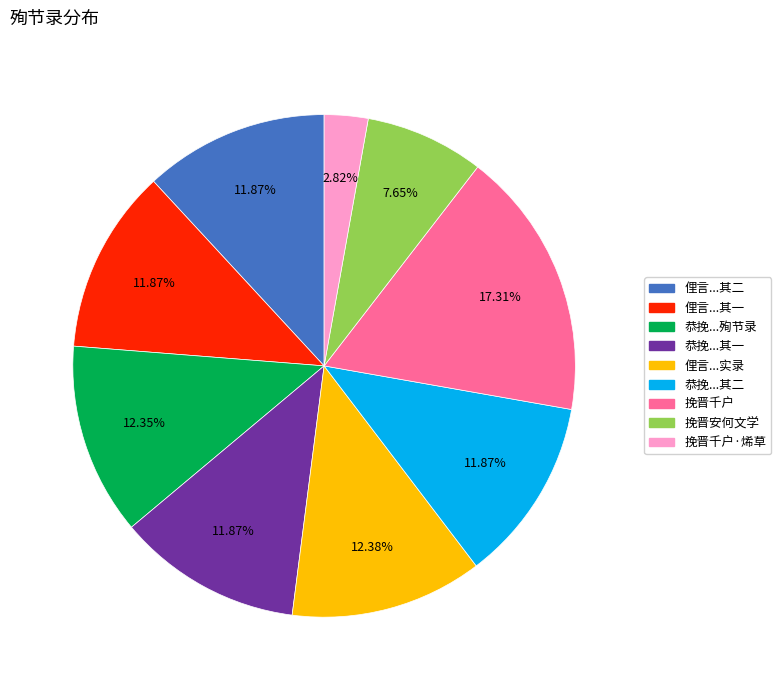

Is there any slice that represents more than half of the pie?

No